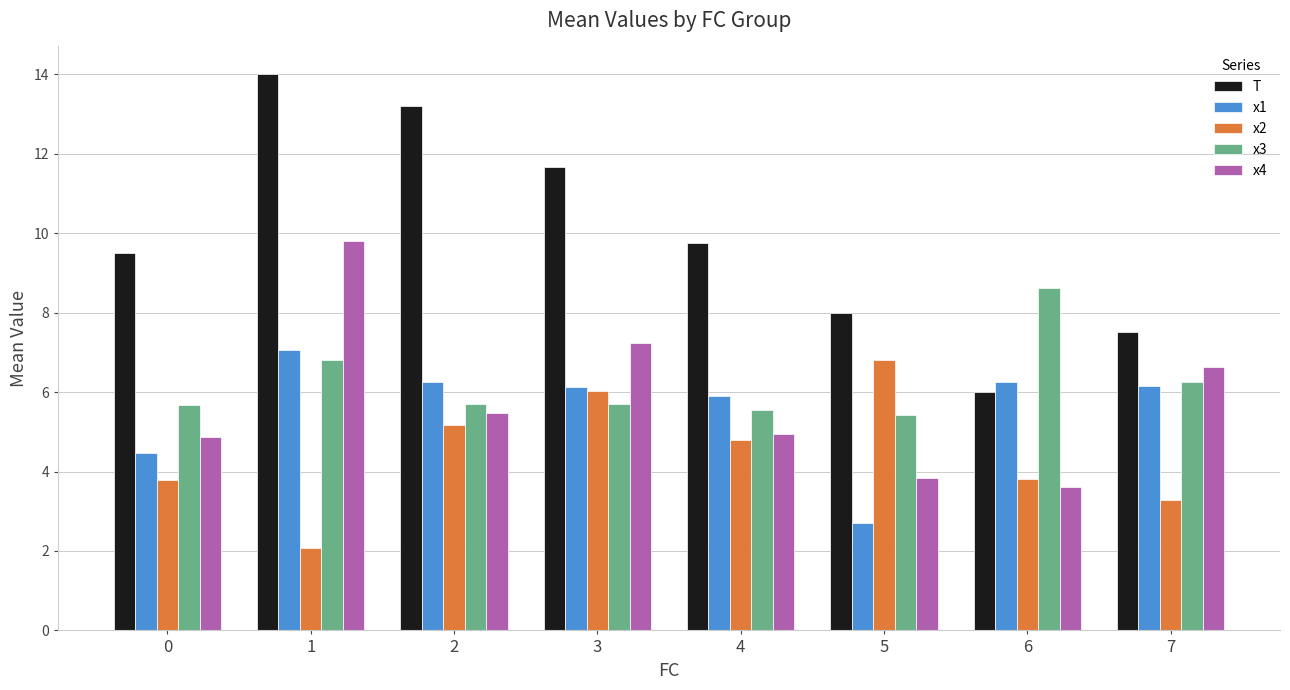

Which series changed the most between 1 and 5?

T